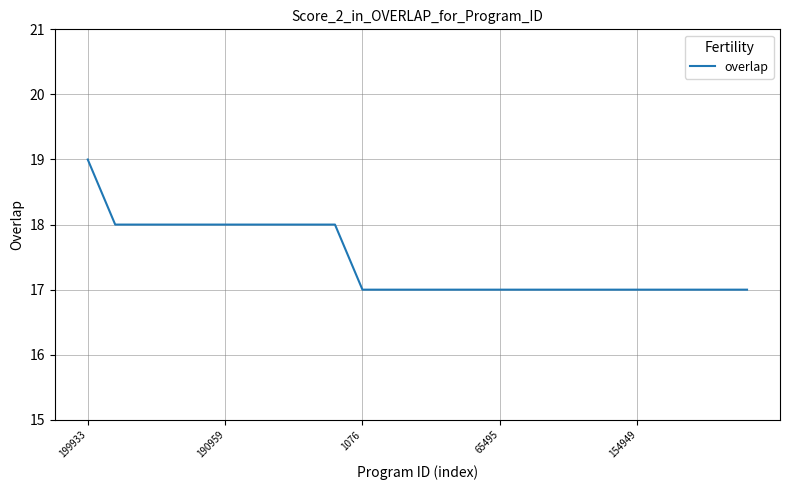

How many lines are shown in the chart?

1